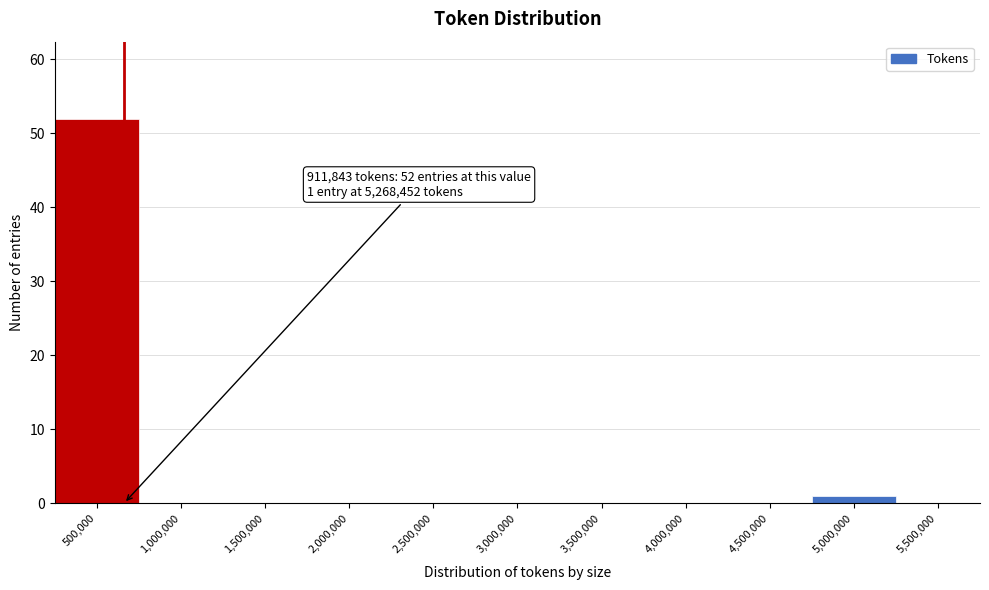

Reading left to right, what are all the values shown in this chart?

500,000=52	1,000,000=0	1,500,000=0	2,000,000=0	2,500,000=0	3,000,000=0	3,500,000=0	4,000,000=0	4,500,000=0	5,000,000=1	5,500,000=0